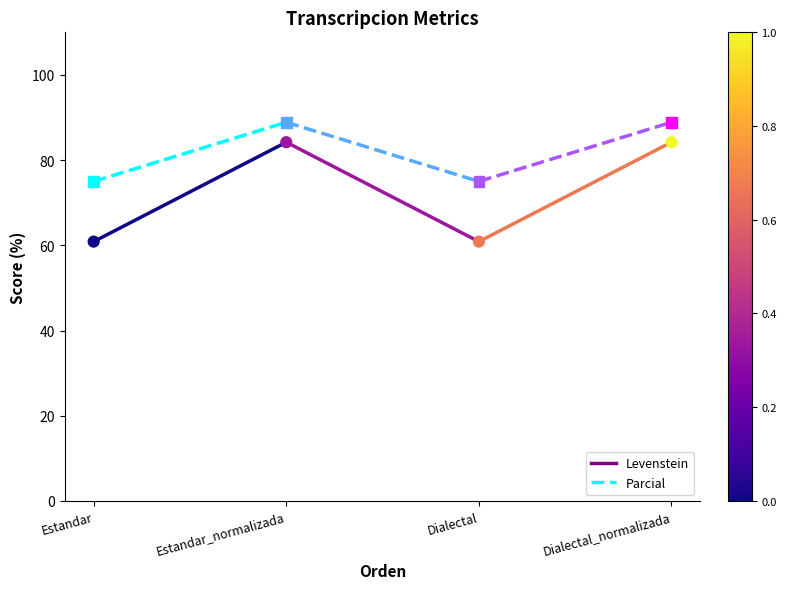

At how many categories does at least one series exceed 83?

2